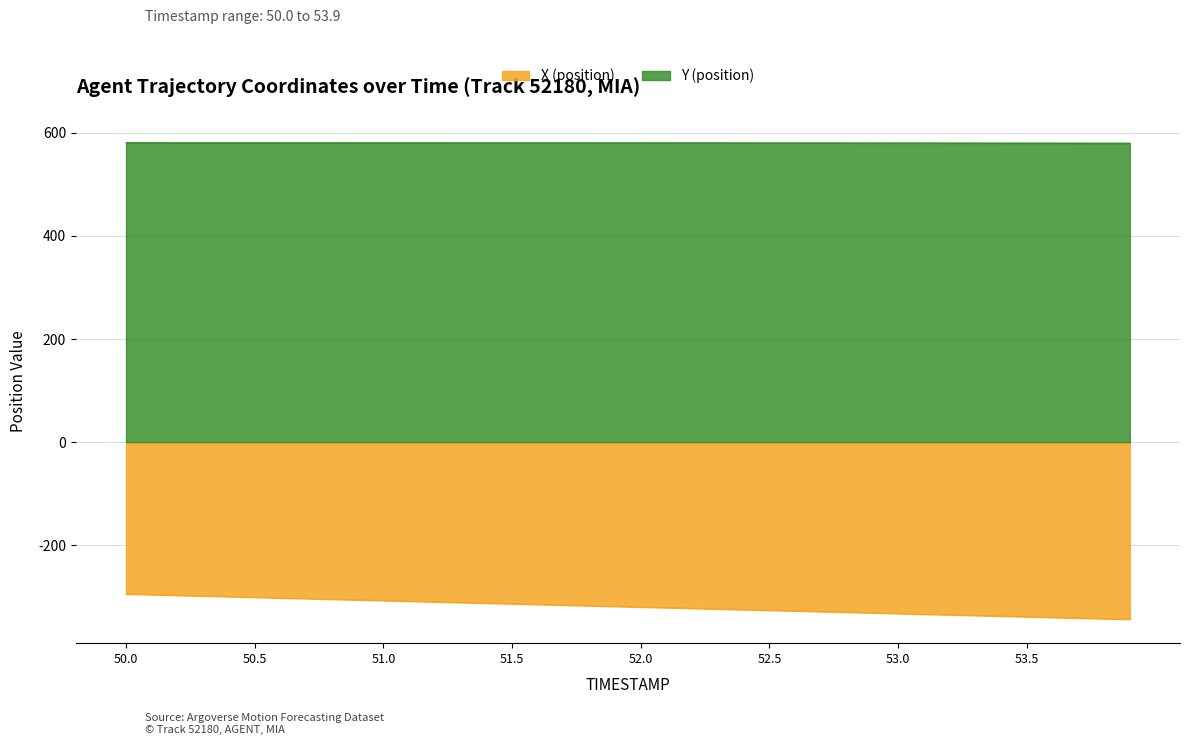

How many data points does each series have?

40